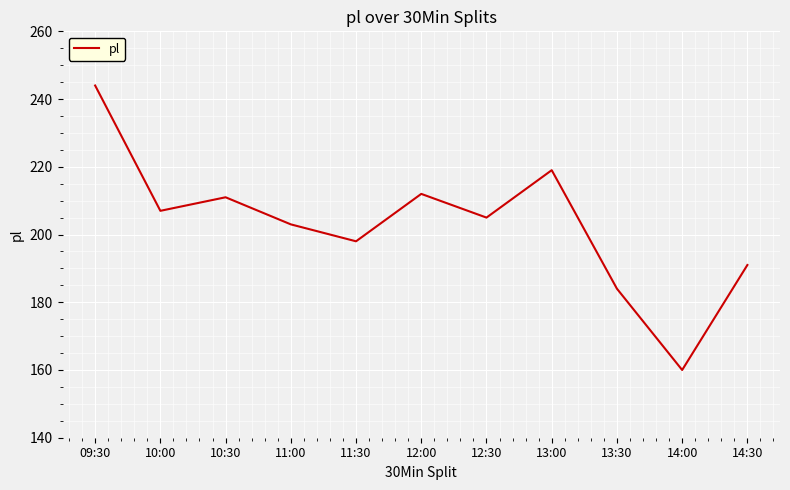

Reading left to right, transcribe all the data shown in this chart.

09:30=244	10:00=207	10:30=211	11:00=203	11:30=198	12:00=212	12:30=205	13:00=219	13:30=184	14:00=160	14:30=191